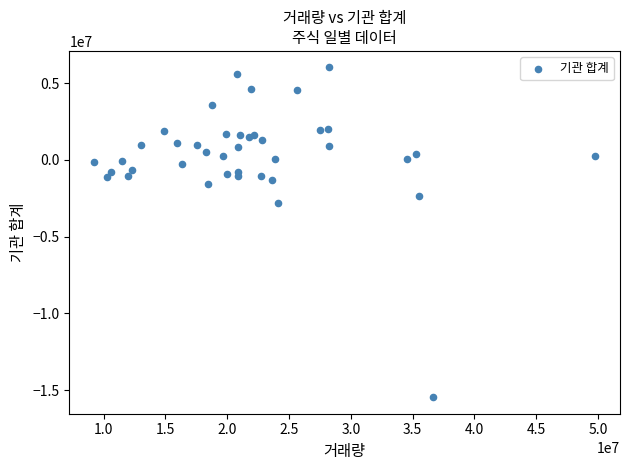

What Y value in the scatter plot is closest to -4718450?

-2836910